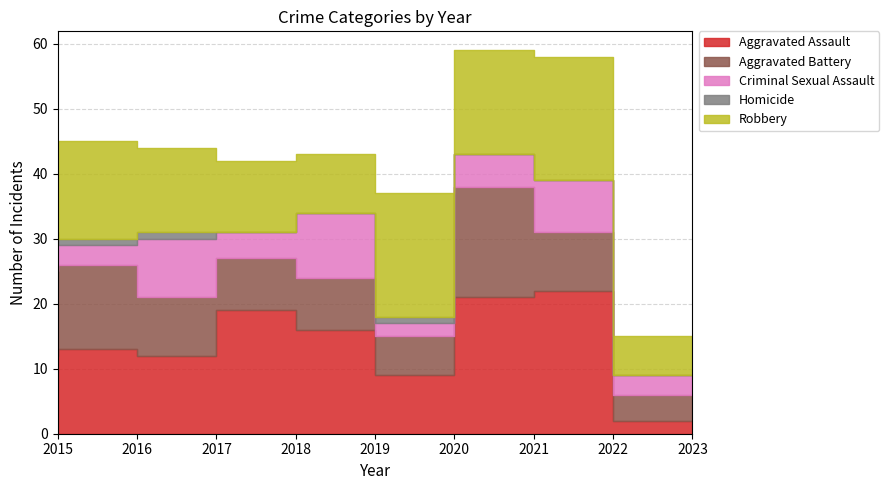

What is the maximum value shown in the chart?

22